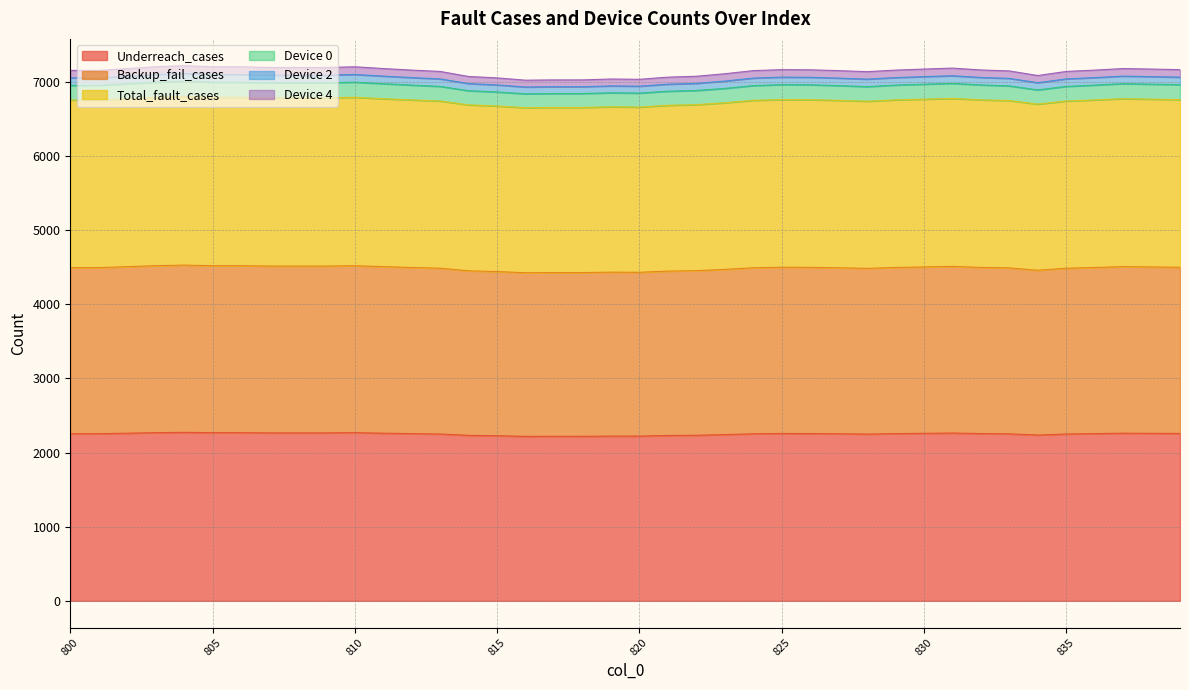

In Backup_fail_cases, how many points are higher than both neighbors (excluding endpoints)?

6